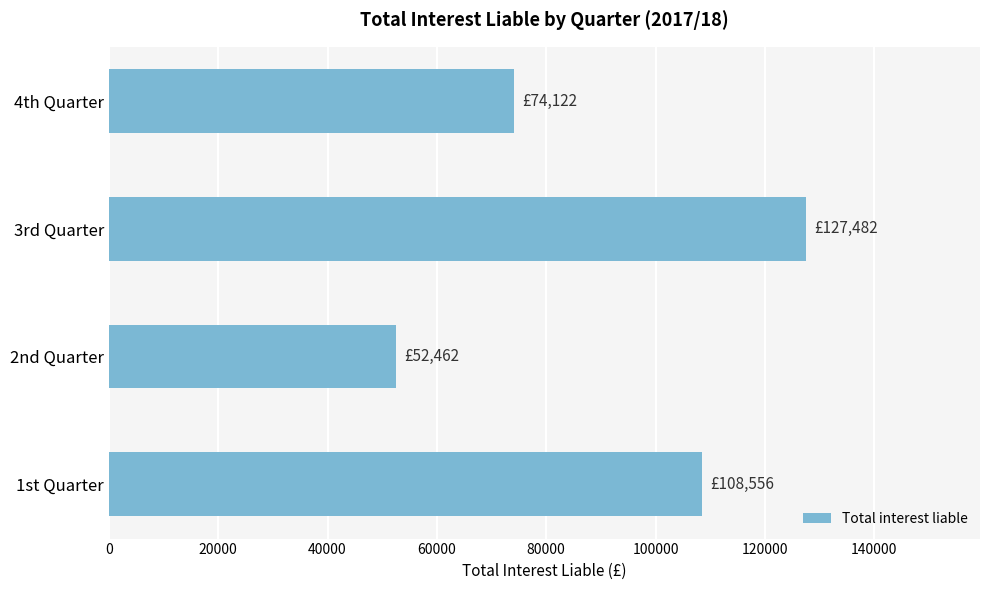

How many bars are there in total?

4